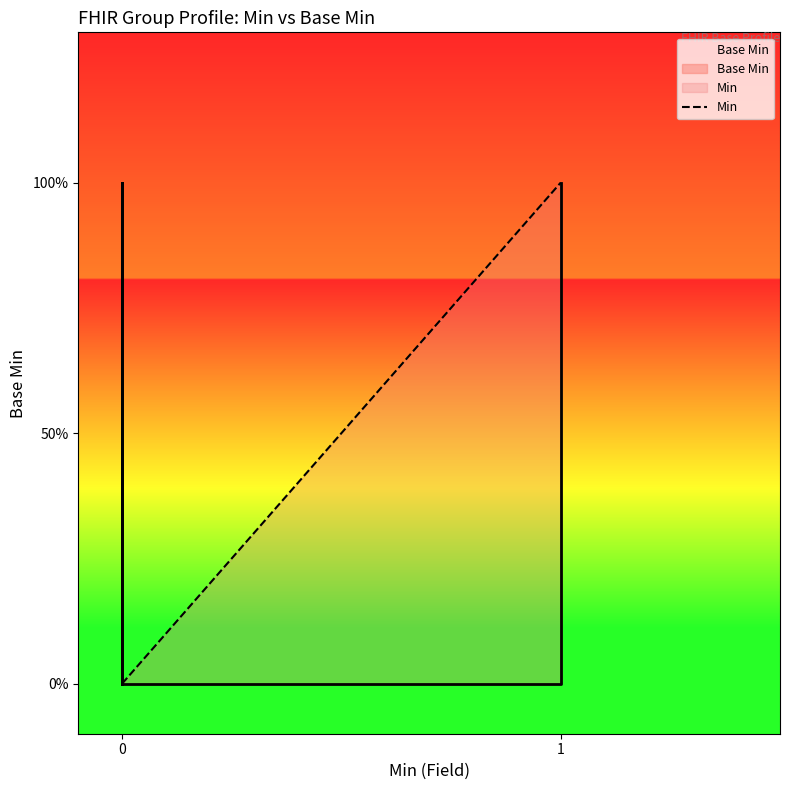

What is the maximum value shown in the chart?

1